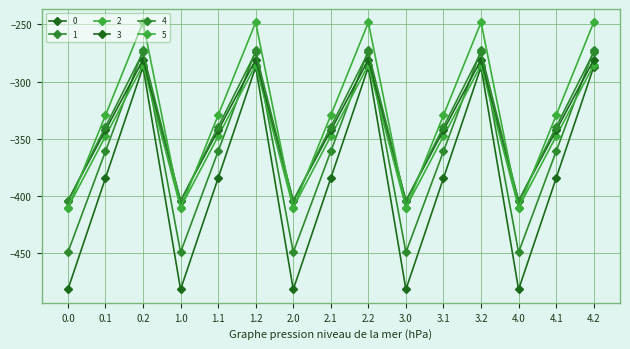

Reading left to right, what are all the values shown in this chart?

0: -404.9	-339.6	-274.4	-404.9	-339.6	-274.4	-404.9	-339.6	-274.4	-404.9	-339.6	-274.4	-404.9	-339.6	-274.4
1: -482.0	-384.6	-287.1	-482.0	-384.6	-287.1	-482.0	-384.6	-287.1	-482.0	-384.6	-287.1	-482.0	-384.6	-287.1
2: -449.5	-361.1	-272.7	-449.5	-361.1	-272.7	-449.5	-361.1	-272.7	-449.5	-361.1	-272.7	-449.5	-361.1	-272.7
3: -410.3	-347.9	-285.5	-410.3	-347.9	-285.5	-410.3	-347.9	-285.5	-410.3	-347.9	-285.5	-410.3	-347.9	-285.5
4: -404.4	-342.7	-281.0	-404.4	-342.7	-281.0	-404.4	-342.7	-281.0	-404.4	-342.7	-281.0	-404.4	-342.7	-281.0
5: -410.8	-329.5	-248.1	-410.8	-329.5	-248.1	-410.8	-329.5	-248.1	-410.8	-329.5	-248.1	-410.8	-329.5	-248.1